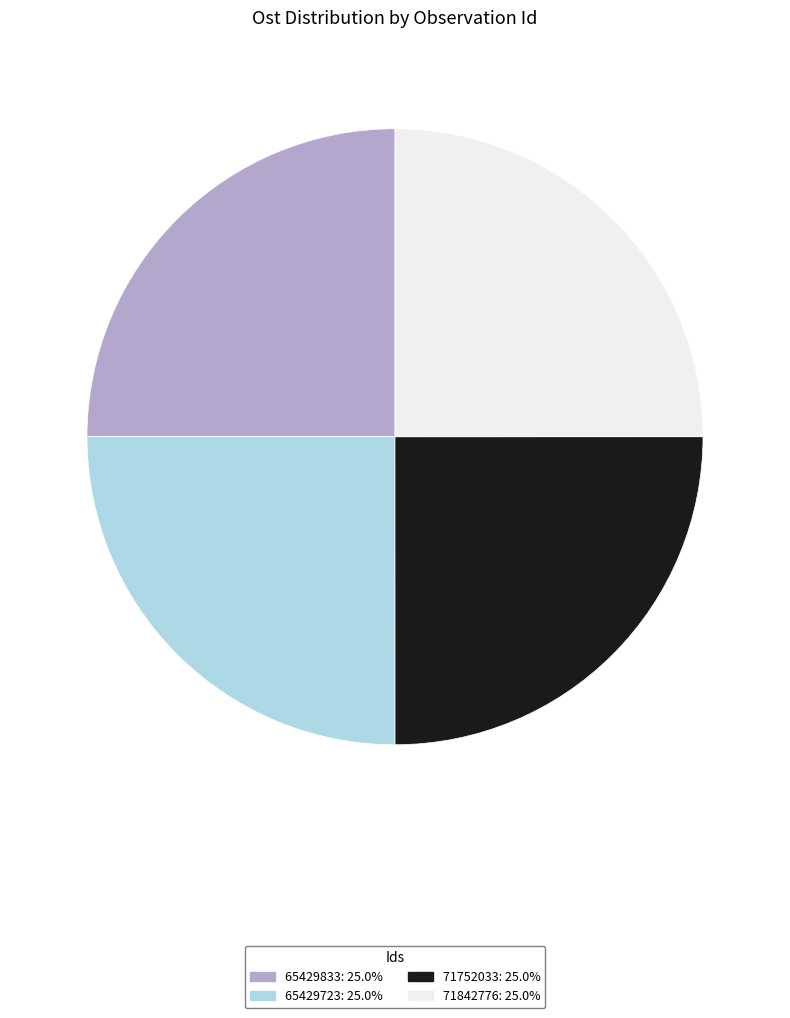

What is the ratio of the value at 71752033: 25.0% to the value at 65429833: 25.0%?

1.0